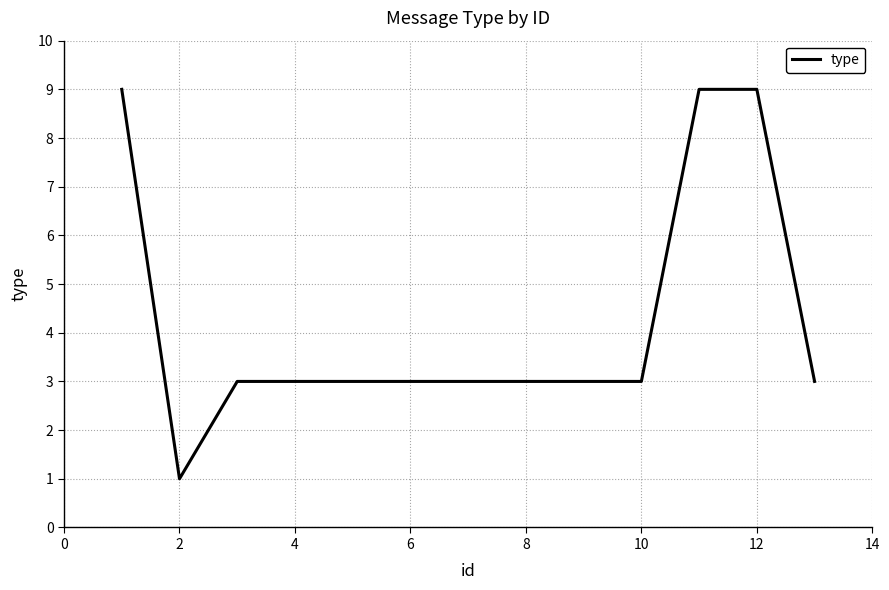

What is the greatest value displayed?

9